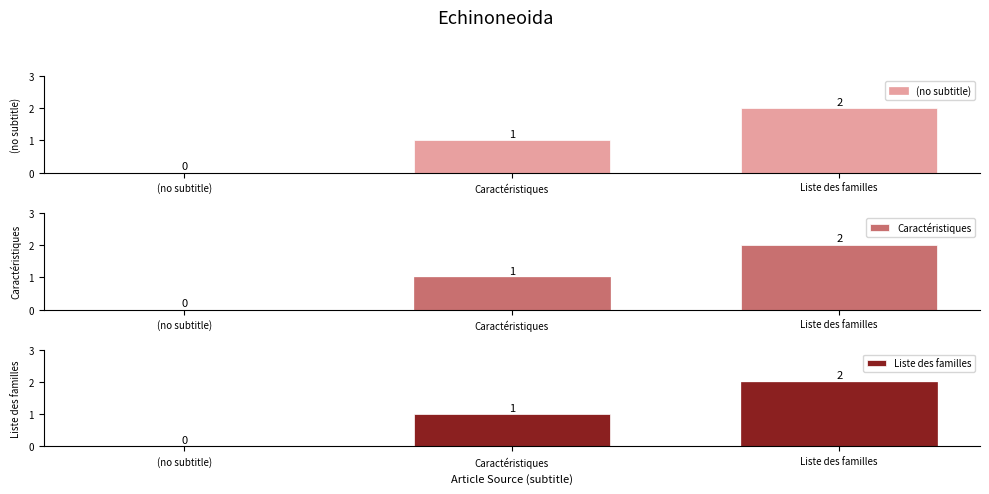

Is the value of Liste des familles at Caractéristiques greater than the value of Caractéristiques at (no subtitle)?

Yes